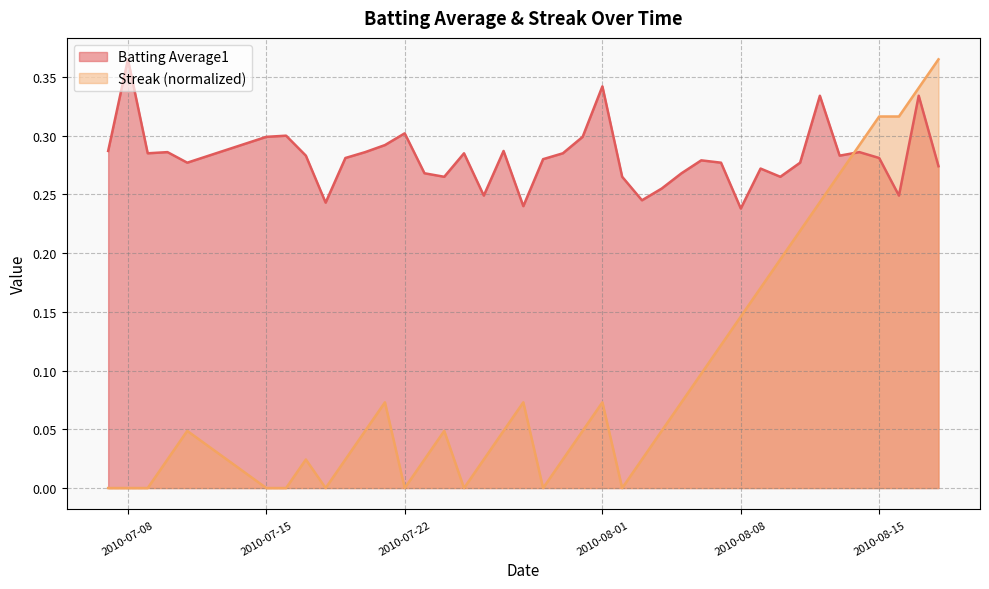

Which has a higher value, 2010-07-17 or 2010-08-06?

2010-07-17